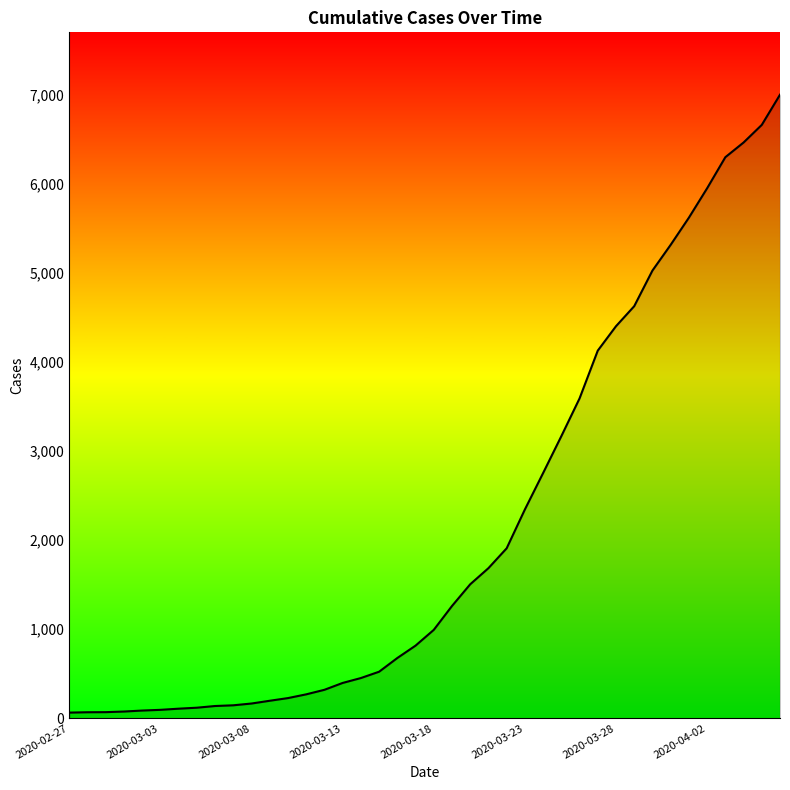

What is the difference between the maximum and minimum values?

6939